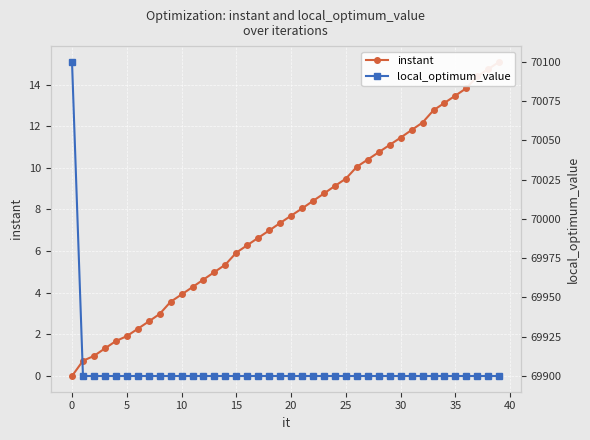

What is the label of the 27th point from the left?

26